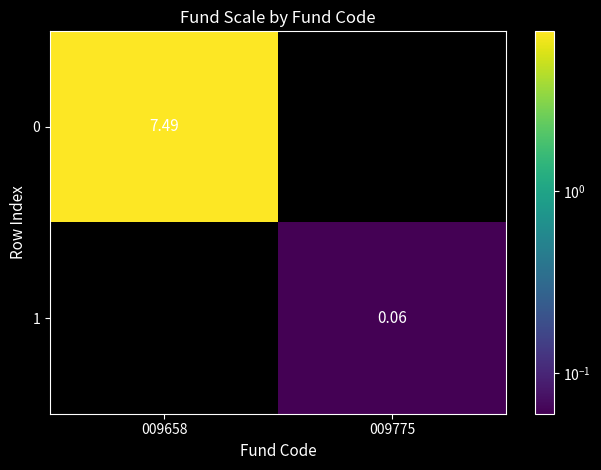

Where is 0 nearest to the value 3?

009775